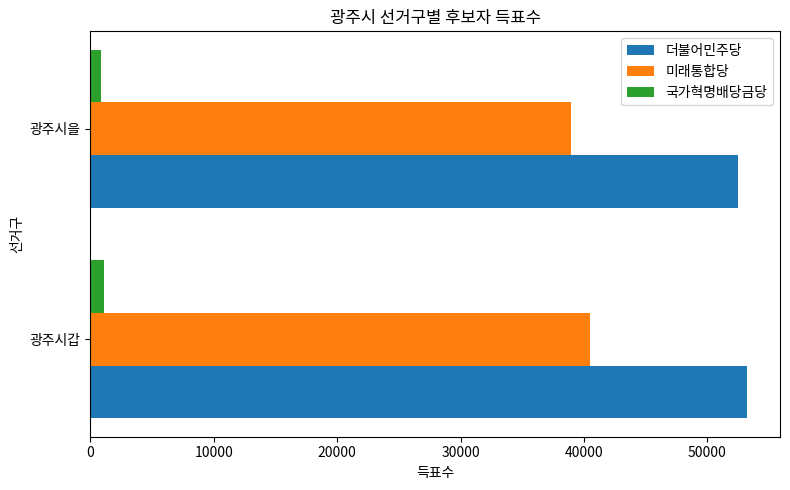

True or false: 미래통합당 has a value of 59725 at 광주시을.

False